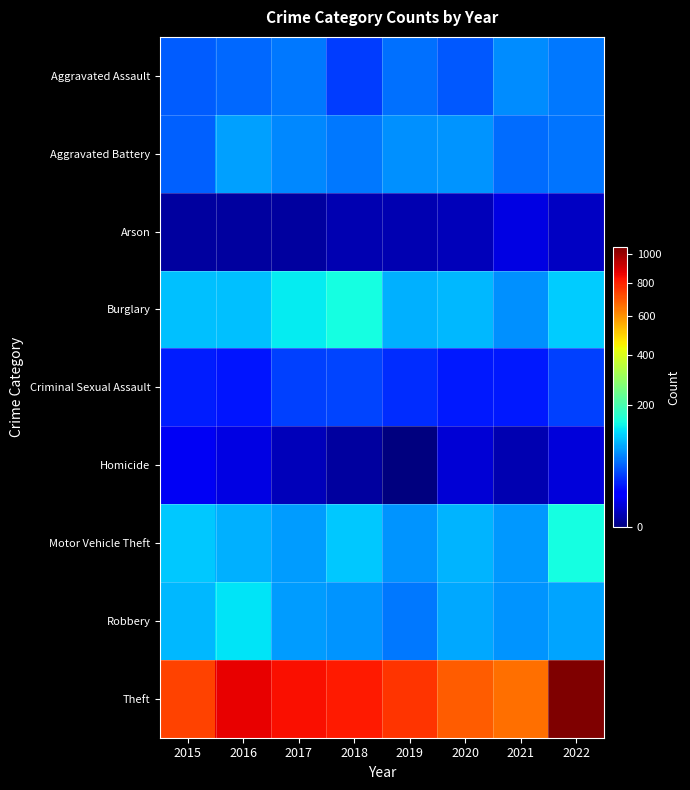

Which series has the widest spread of values?

Theft